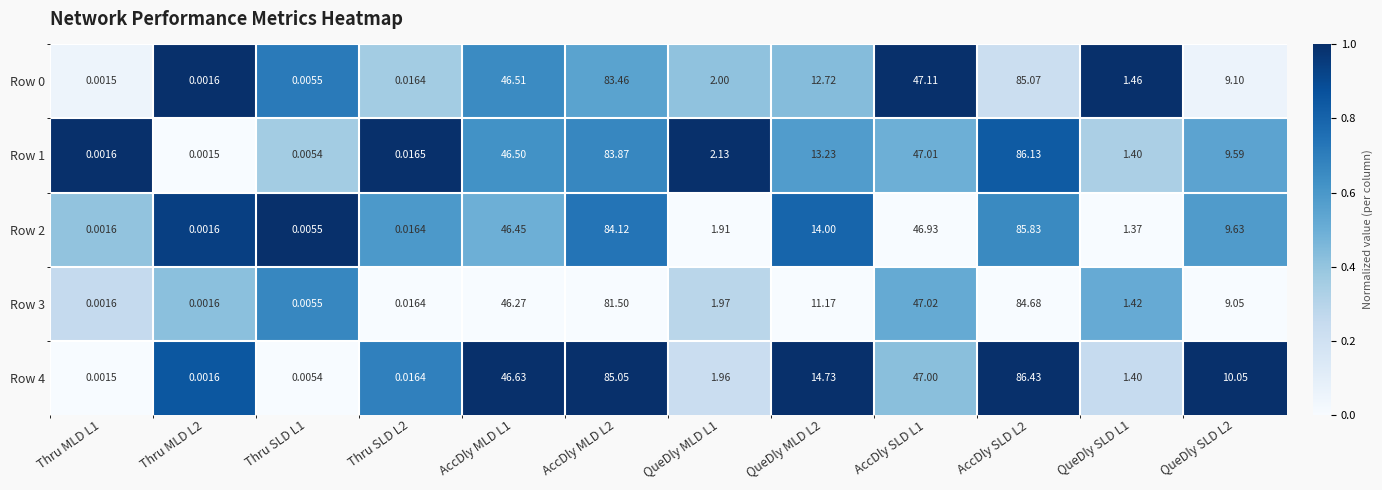

Is the value of Row 3 at QueDly MLD L2 greater than the value of Row 0 at AccDly MLD L1?

No